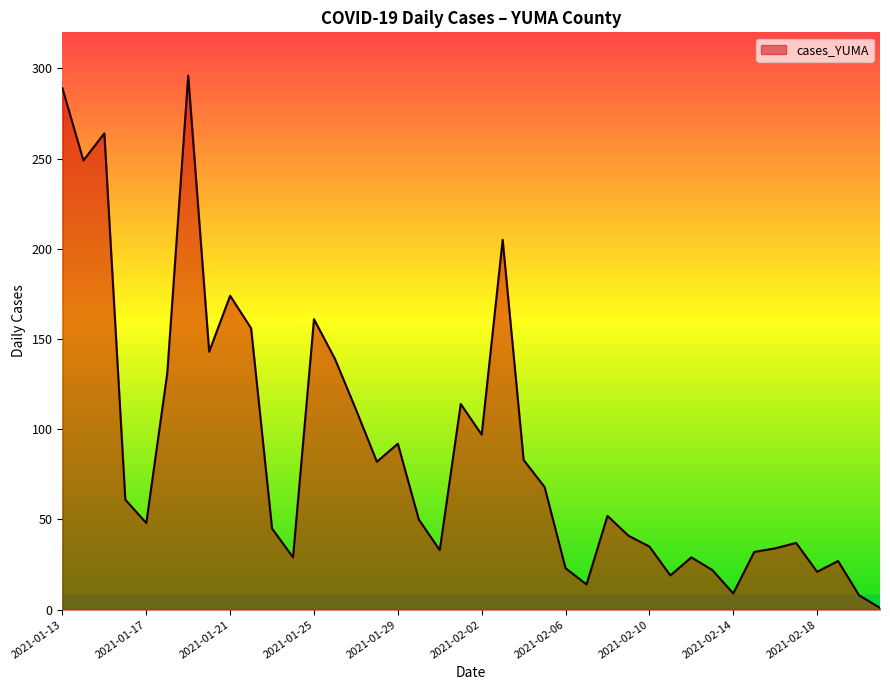

What is the greatest value displayed?

296